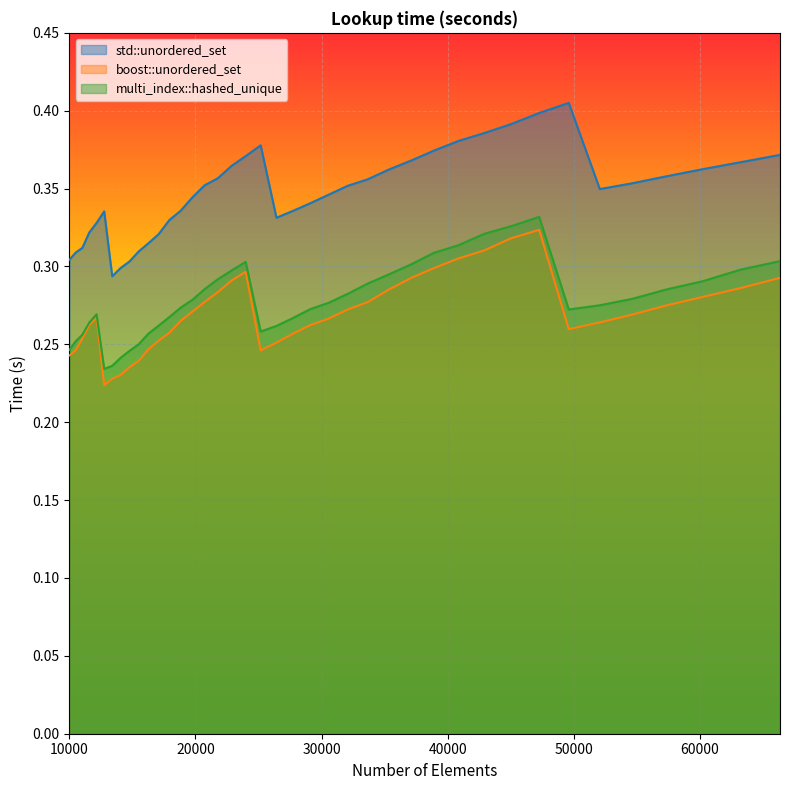

How many categories are shown in the chart?

40